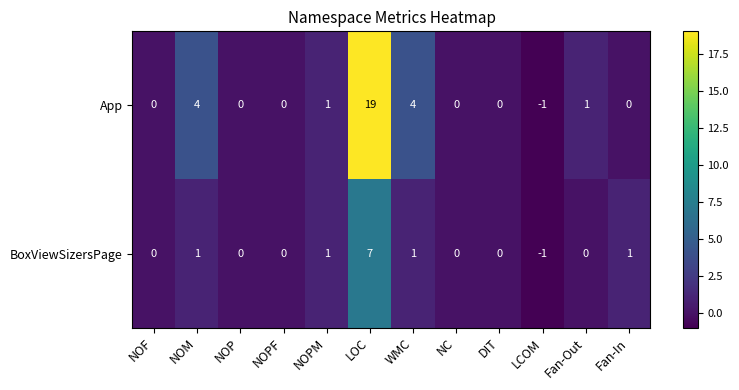

Reading left to right, extract all data points from this chart.

App: 0	4	0	0	1	19	4	0	0	-1	1	0
BoxViewSizersPage: 0	1	0	0	1	7	1	0	0	-1	0	1